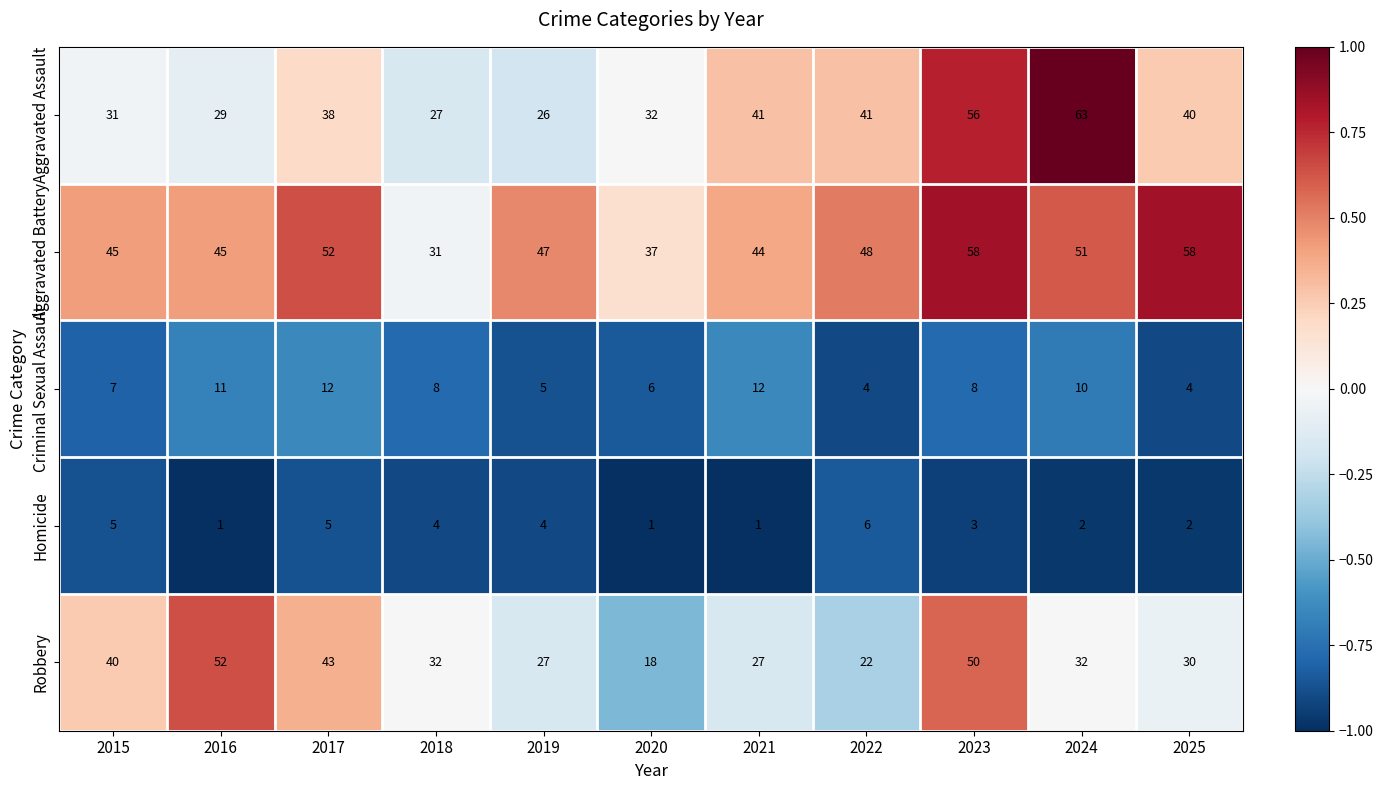

Which series has the largest total across all categories?

Aggravated Battery